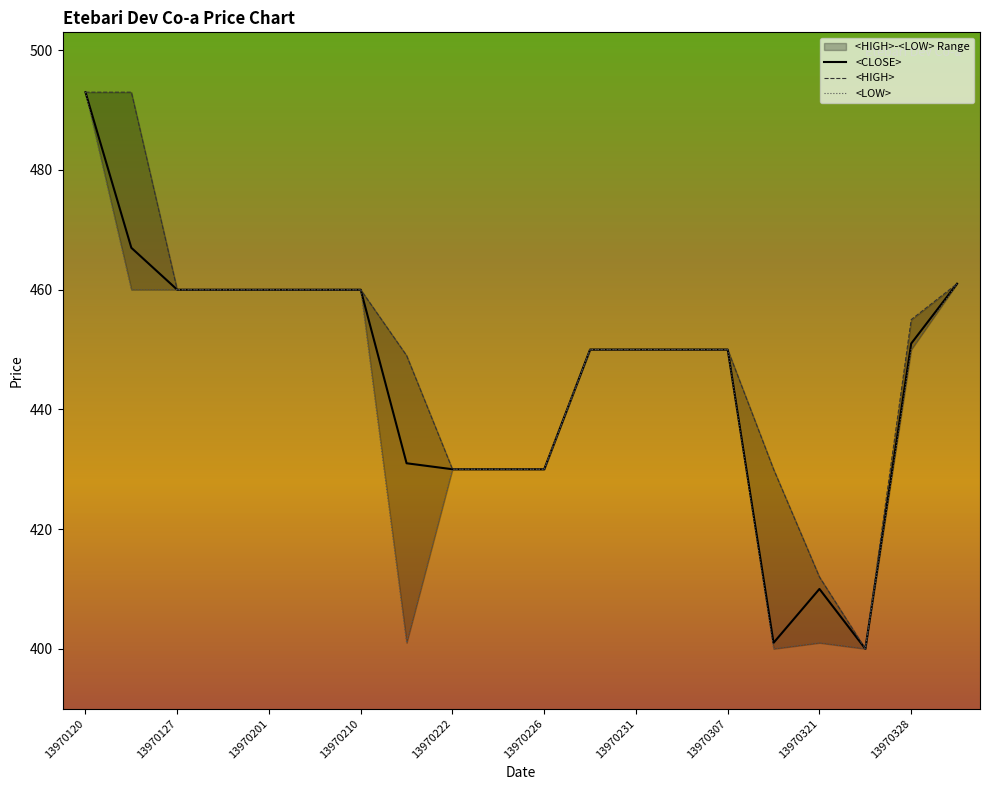

What is the highest value of the <CLOSE> series?

493